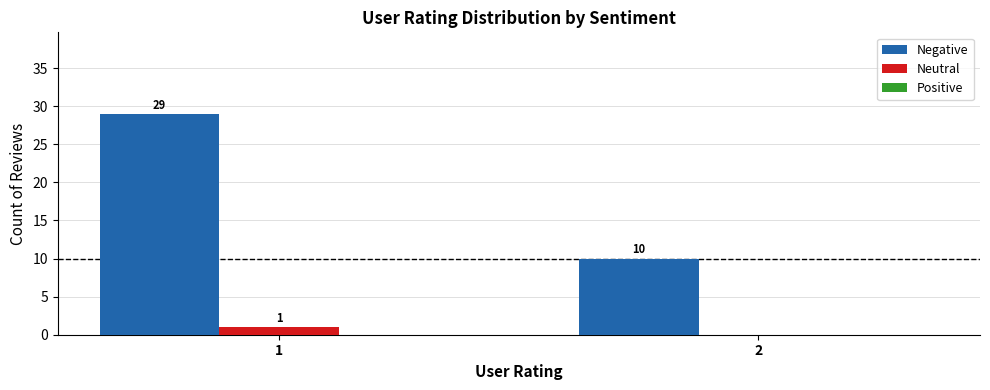

What is the maximum value for Neutral?

1